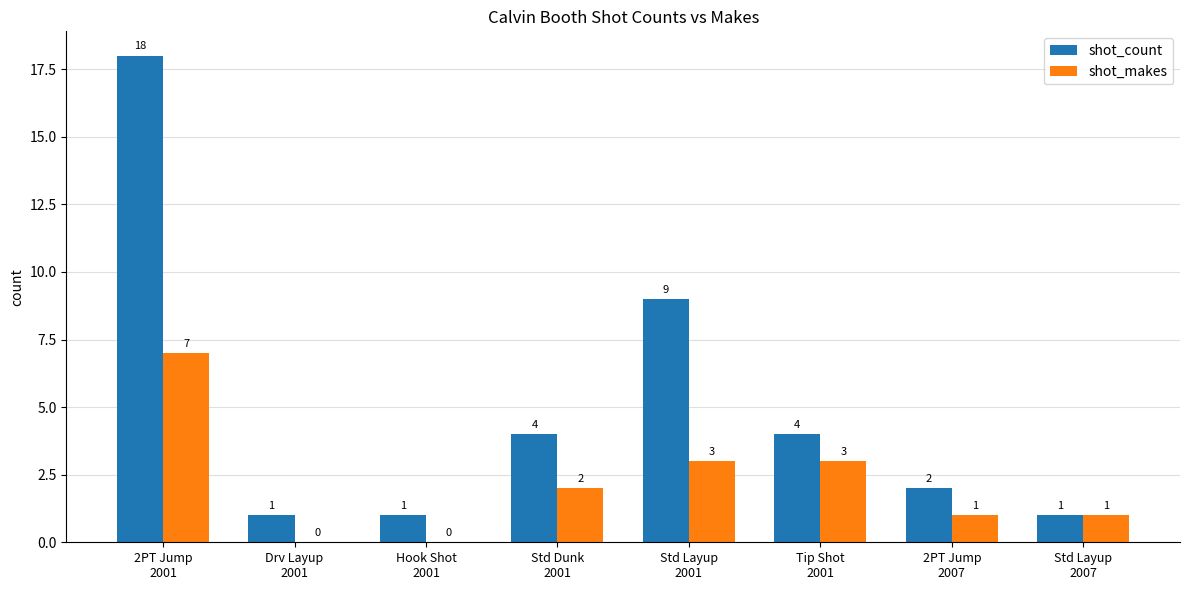

The value of shot_makes at Hook Shot
2001 is 0. True or false?

True